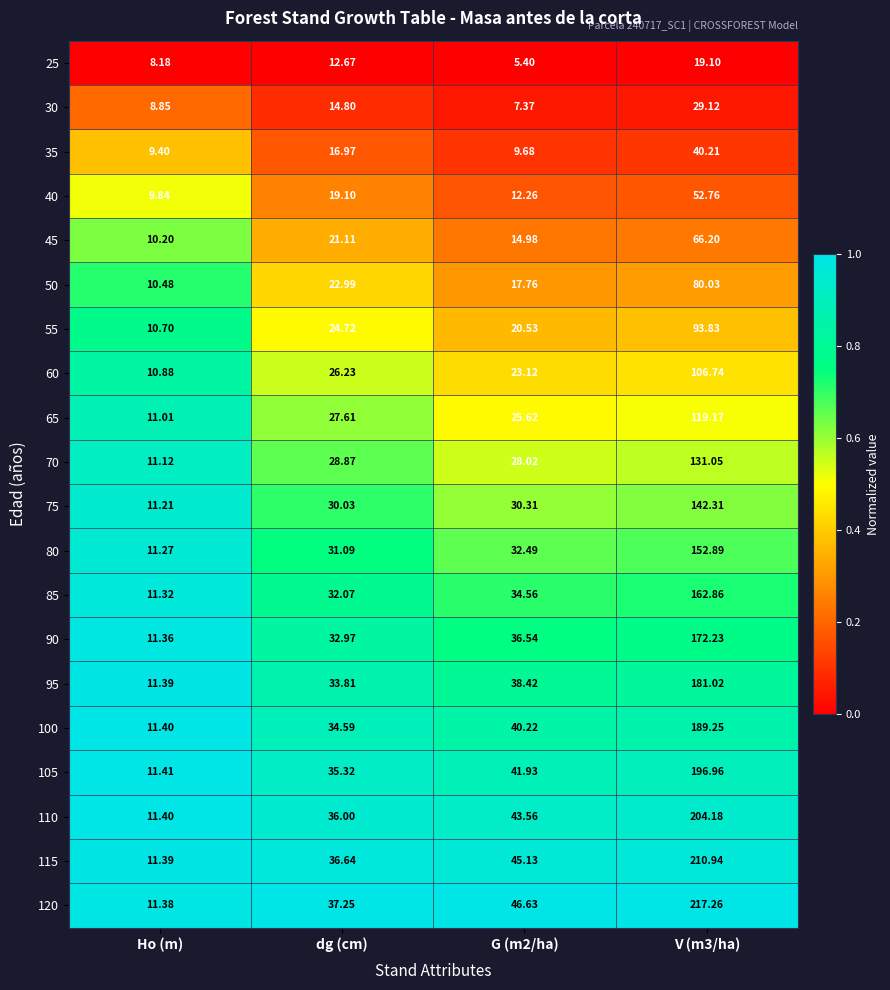

Between Ho (m) and G (m2/ha), which series saw the biggest shift?

120